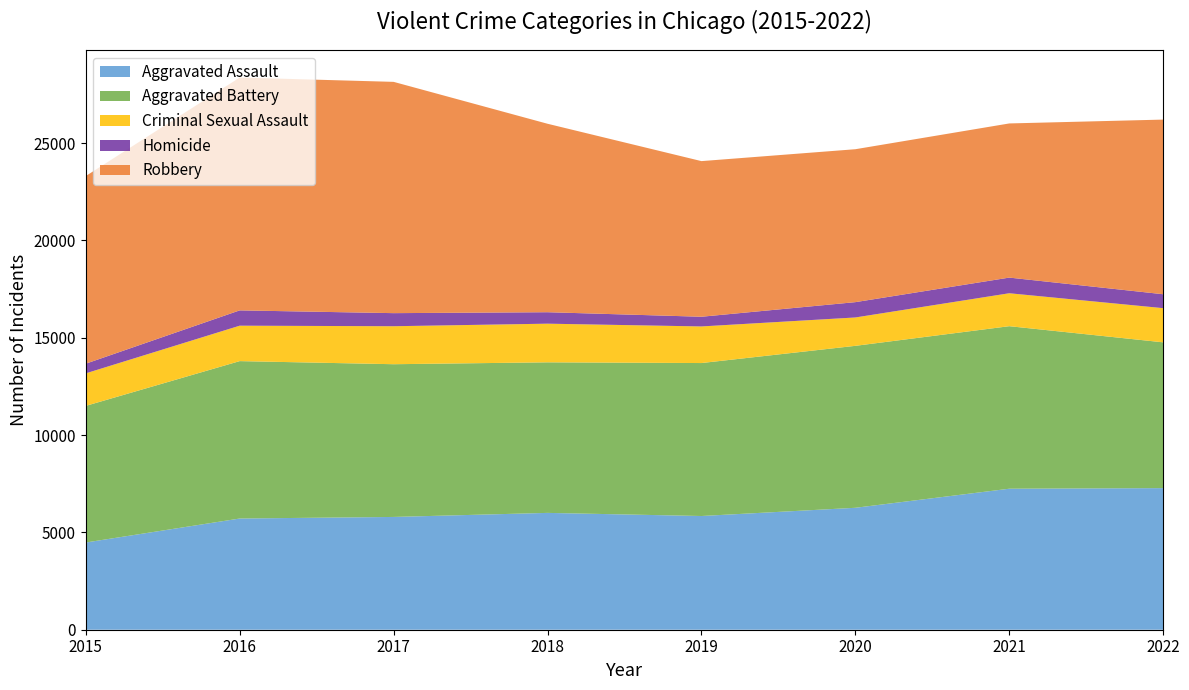

At which category does Aggravated Battery reach its first local valley?

2018